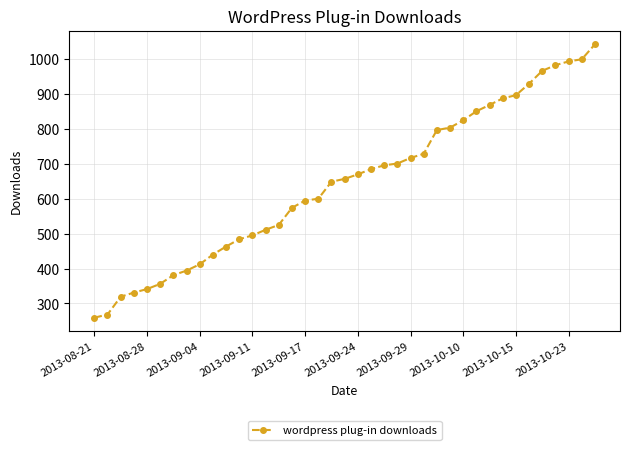

What is the average value?

644